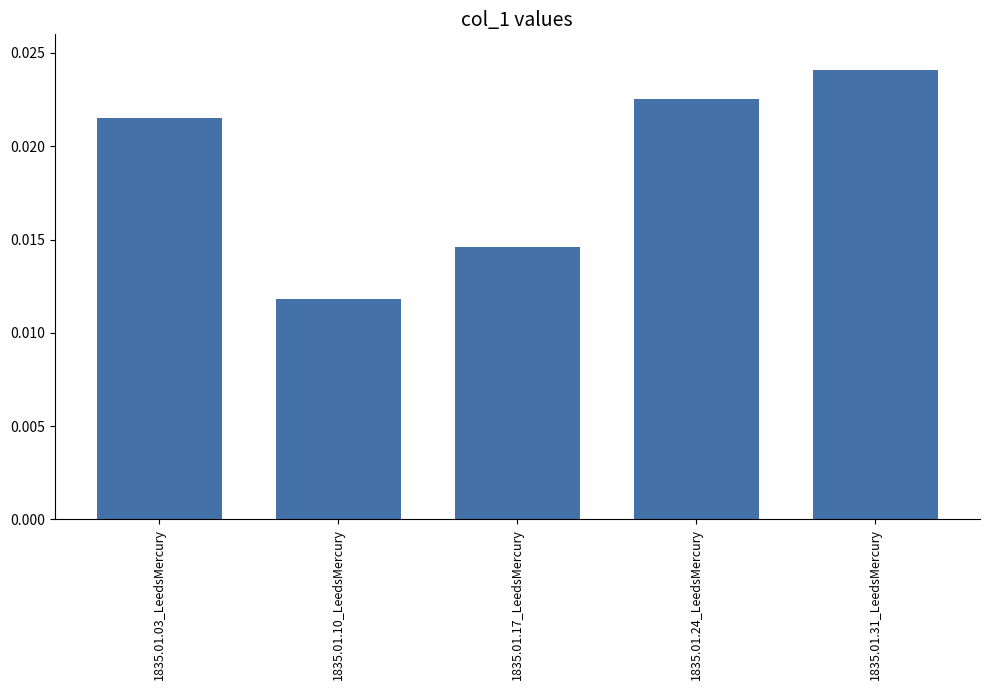

Between 1835.01.24_LeedsMercury and 1835.01.17_LeedsMercury, which is larger?

1835.01.24_LeedsMercury